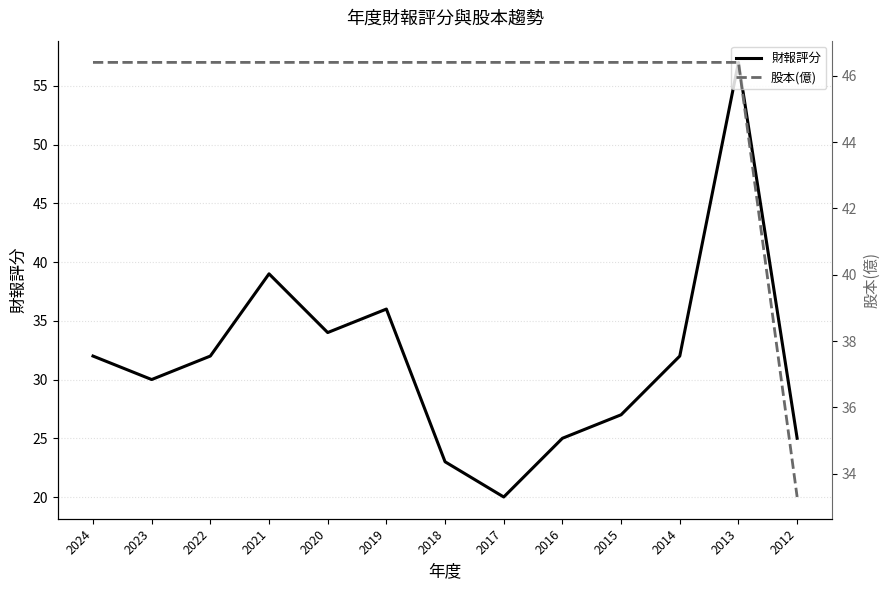

Is the value of 財報評分 at 2014 greater than the value of 股本(億) at 2015?

No